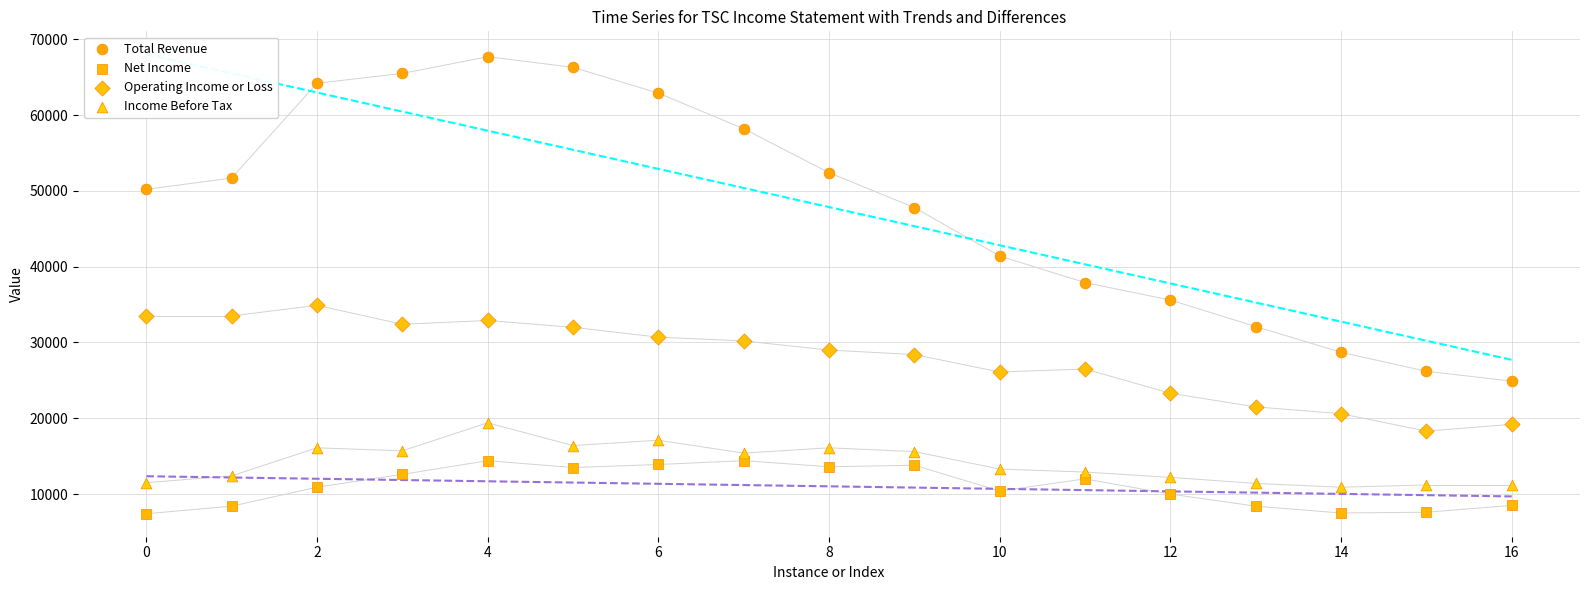

Which series contains the lowest Y value?

Net Income